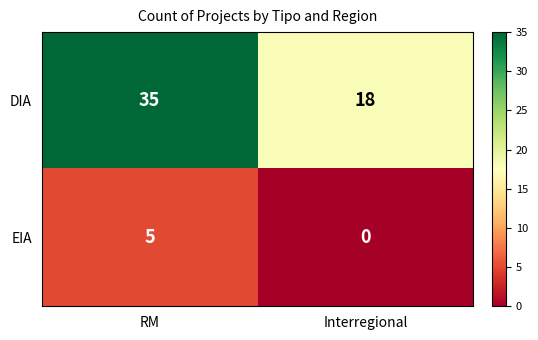

At which label is DIA closest to 26?

Interregional